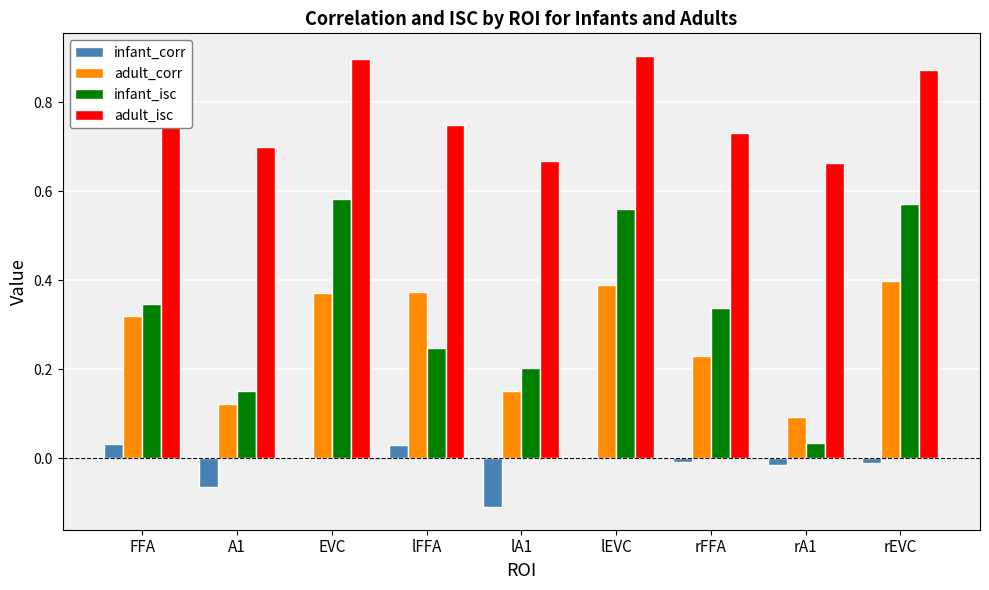

The infant_isc series shows 0.3 at EVC. True or false?

False